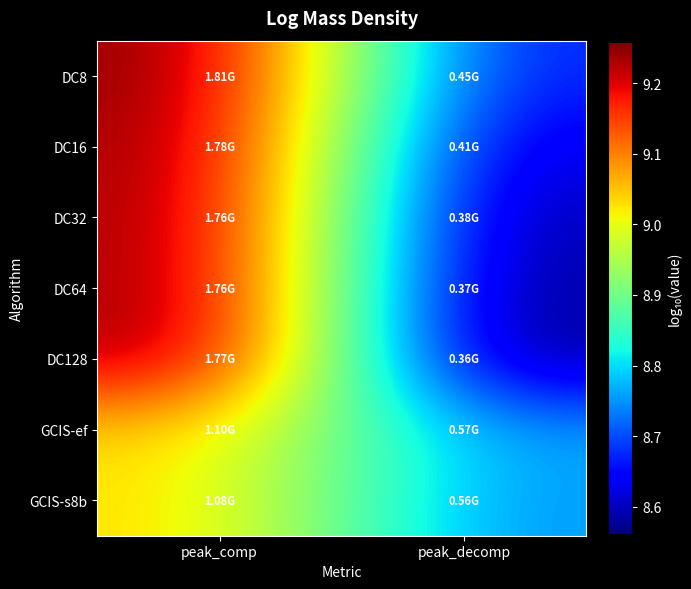

What is the difference between the highest and lowest values at peak_comp?

0.2